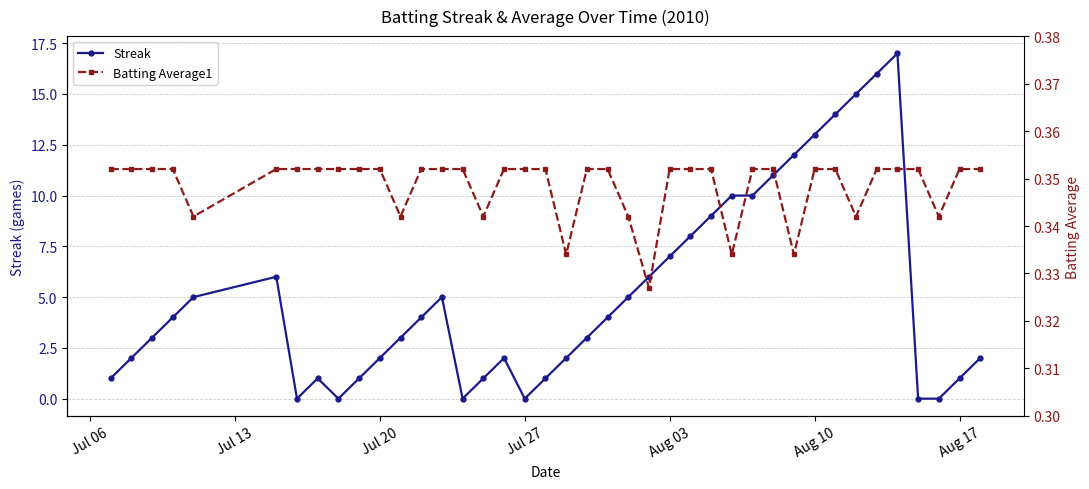

The value of Streak at Jul 27 is 0. True or false?

True